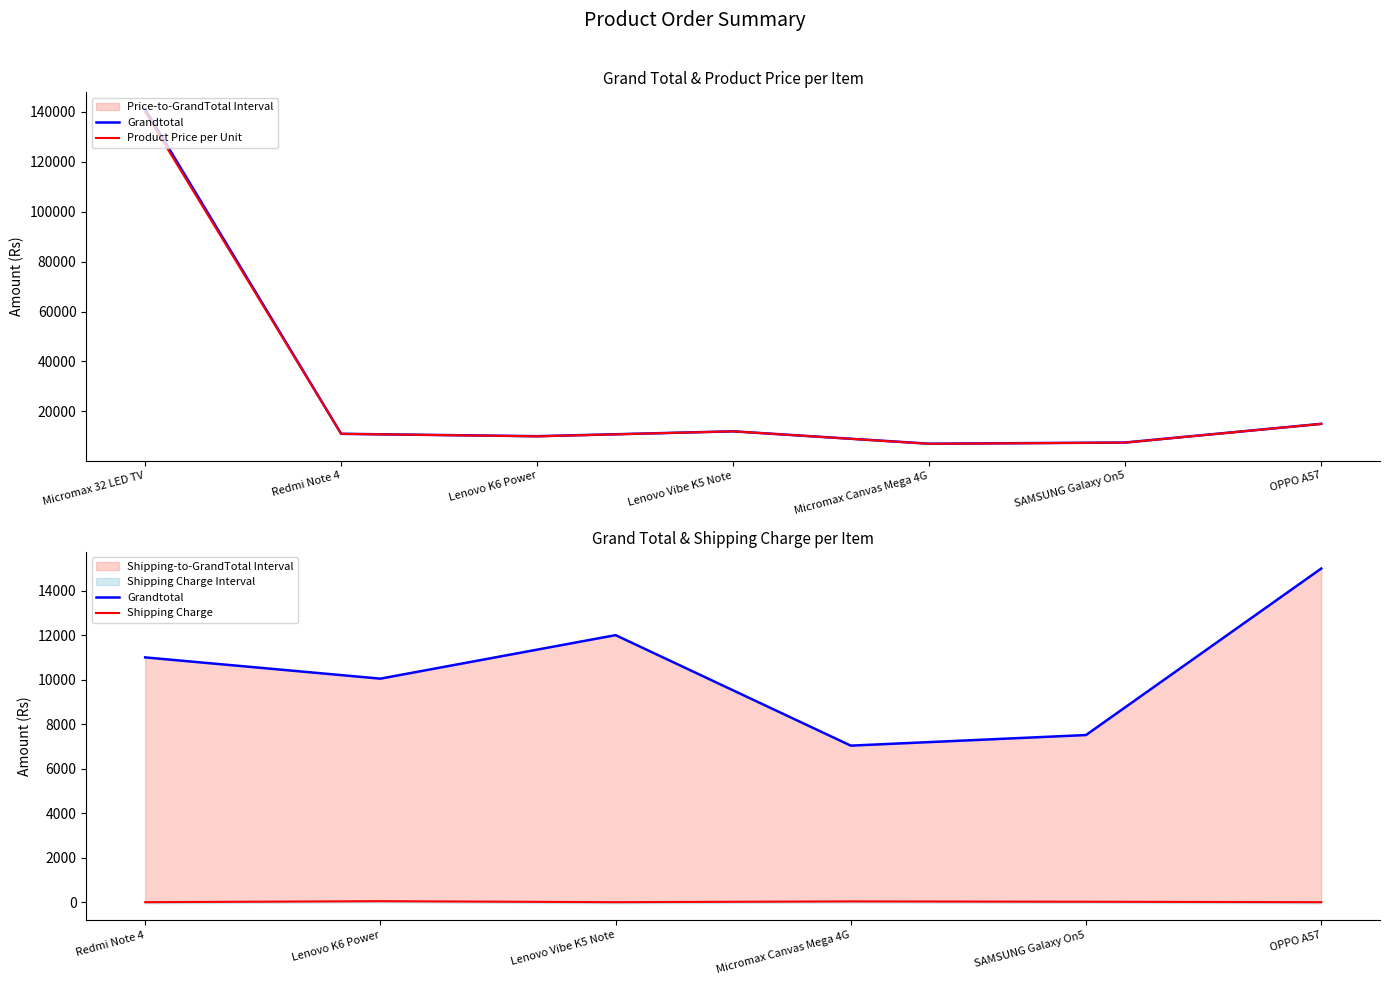

What is the change in value from Lenovo K6 Power to SAMSUNG Galaxy On5?

-2534